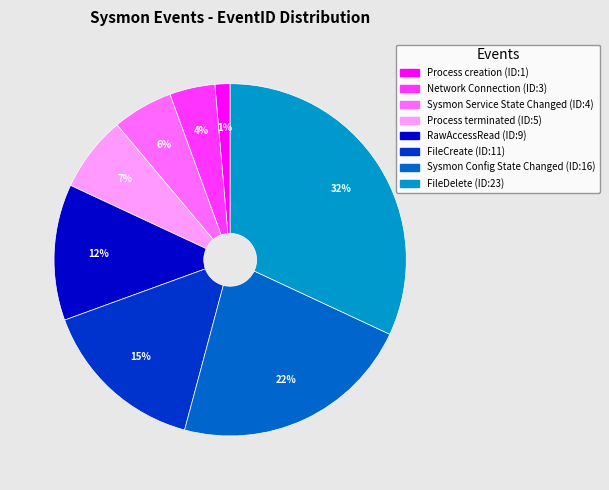

To the nearest percent, what percentage of the pie is Network Connection?

4%